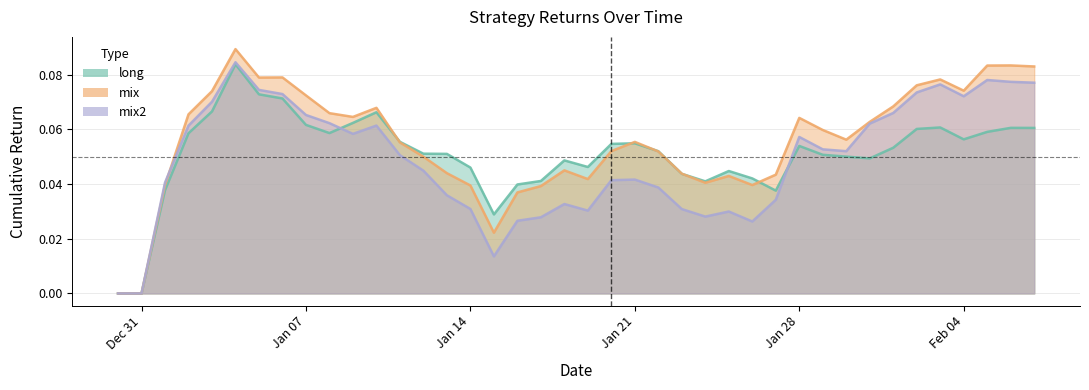

Between which two adjacent categories do mix and long first intersect?

2019-01-10 and 2019-01-11